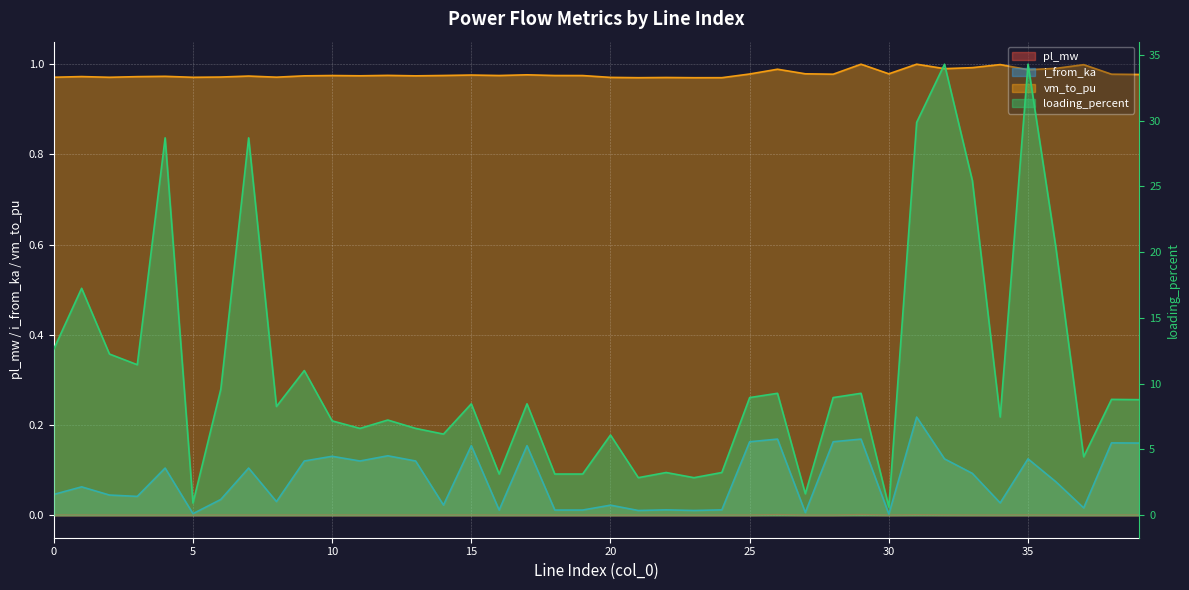

In i_from_ka, how many points are higher than both neighbors (excluding endpoints)?

14